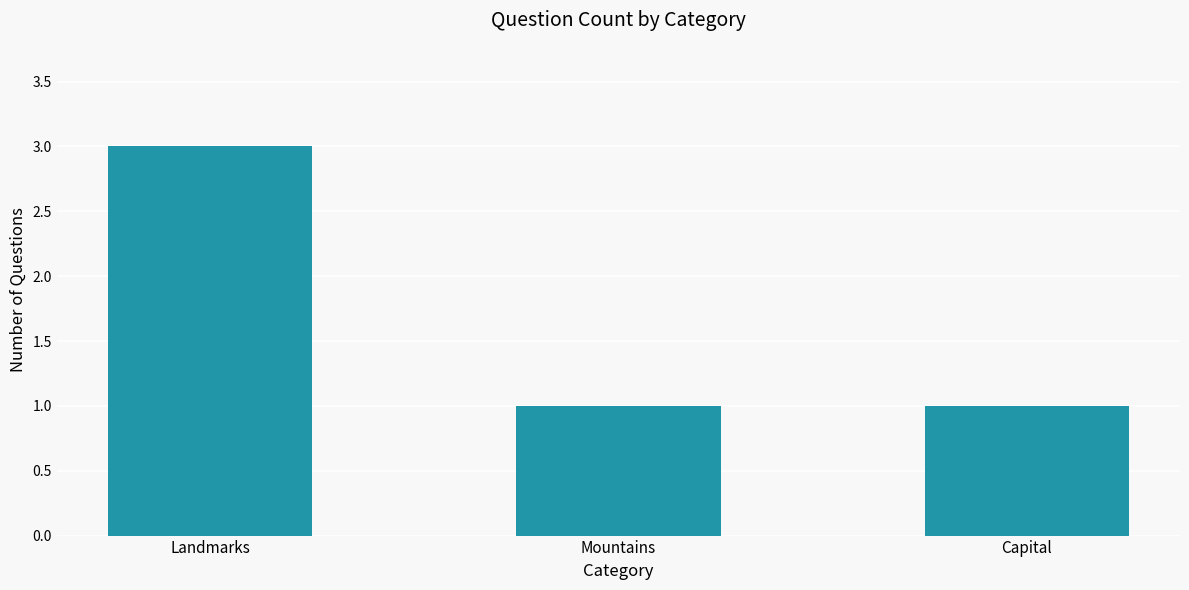

What is the minimum value shown in the chart?

1